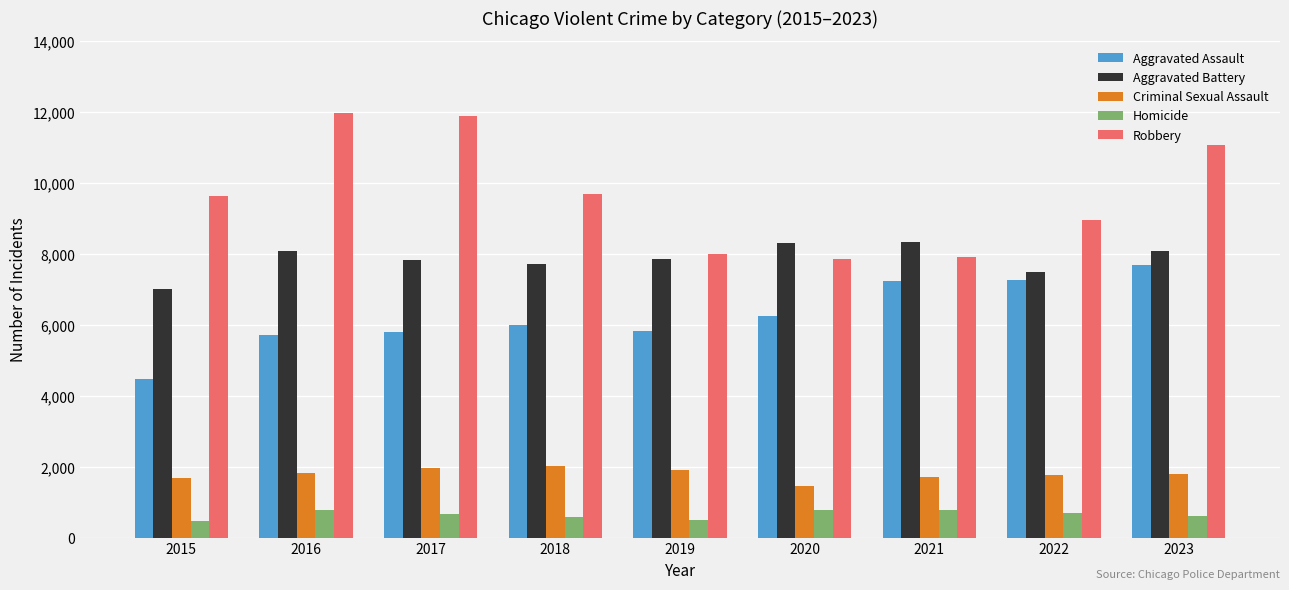

What is the smallest value displayed?

496